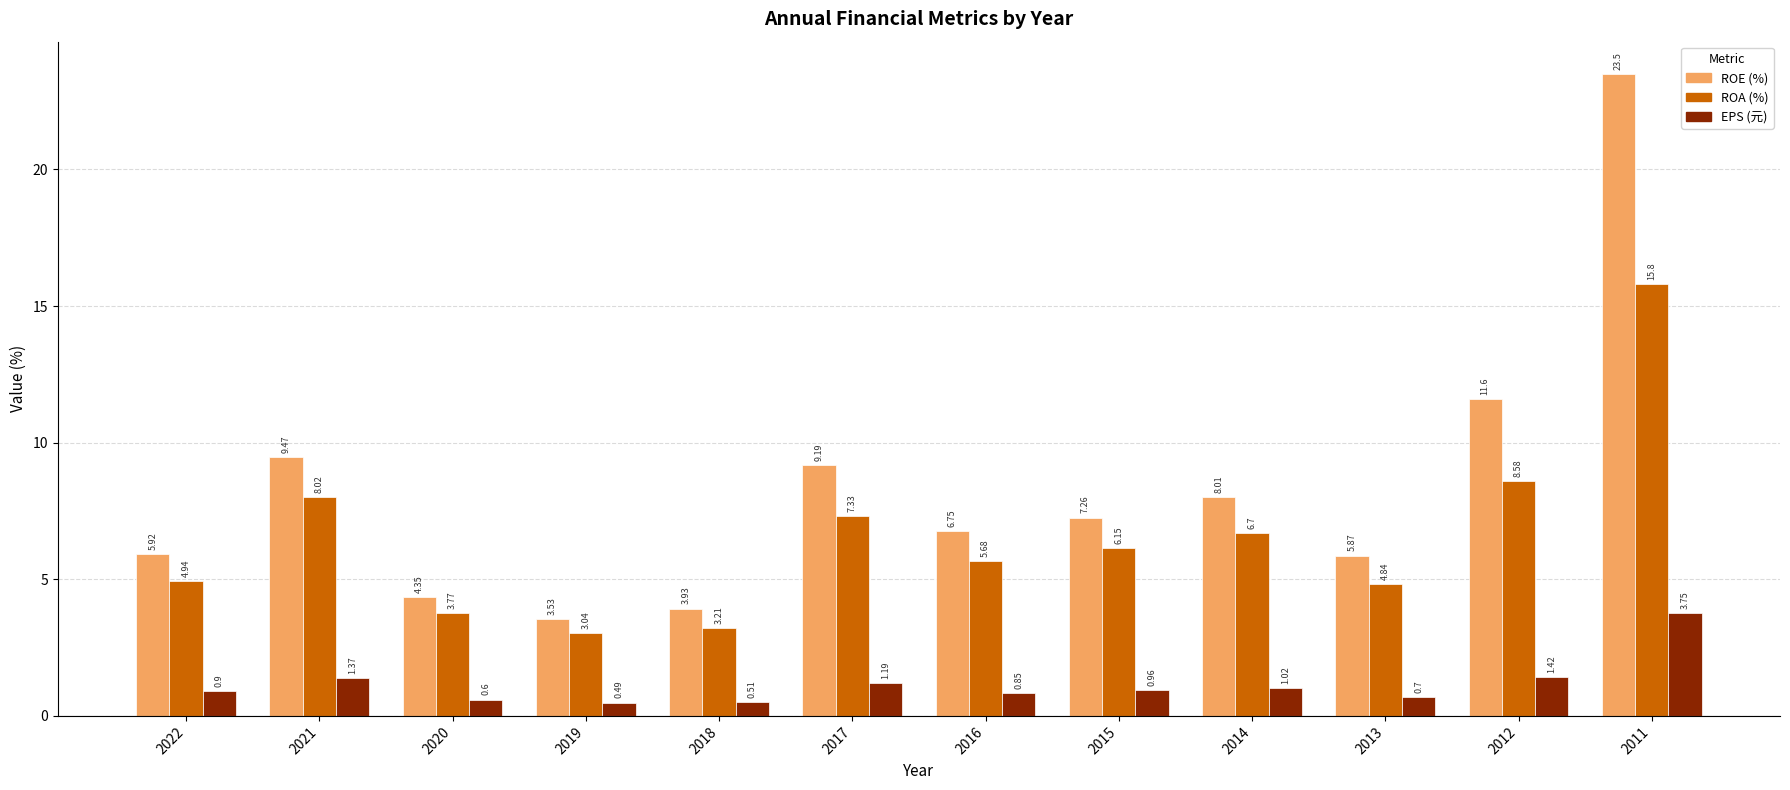

At which category is the sum across all series the highest?

2011